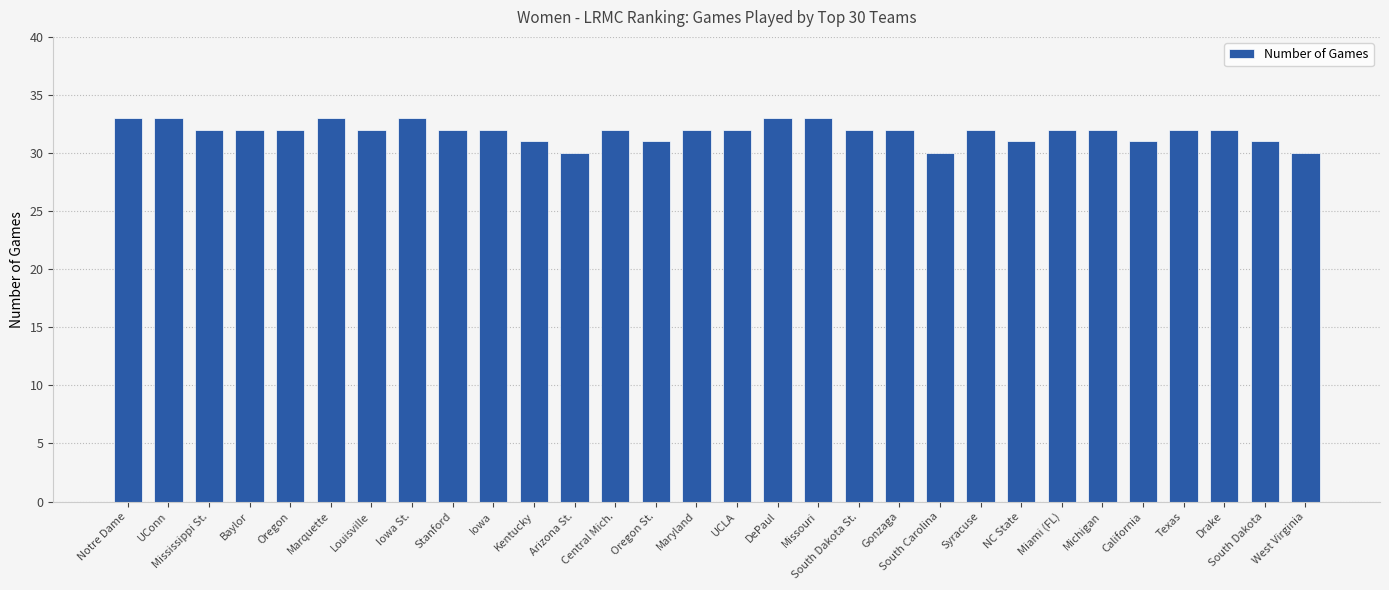

Where does the data first go above 32?

Notre Dame